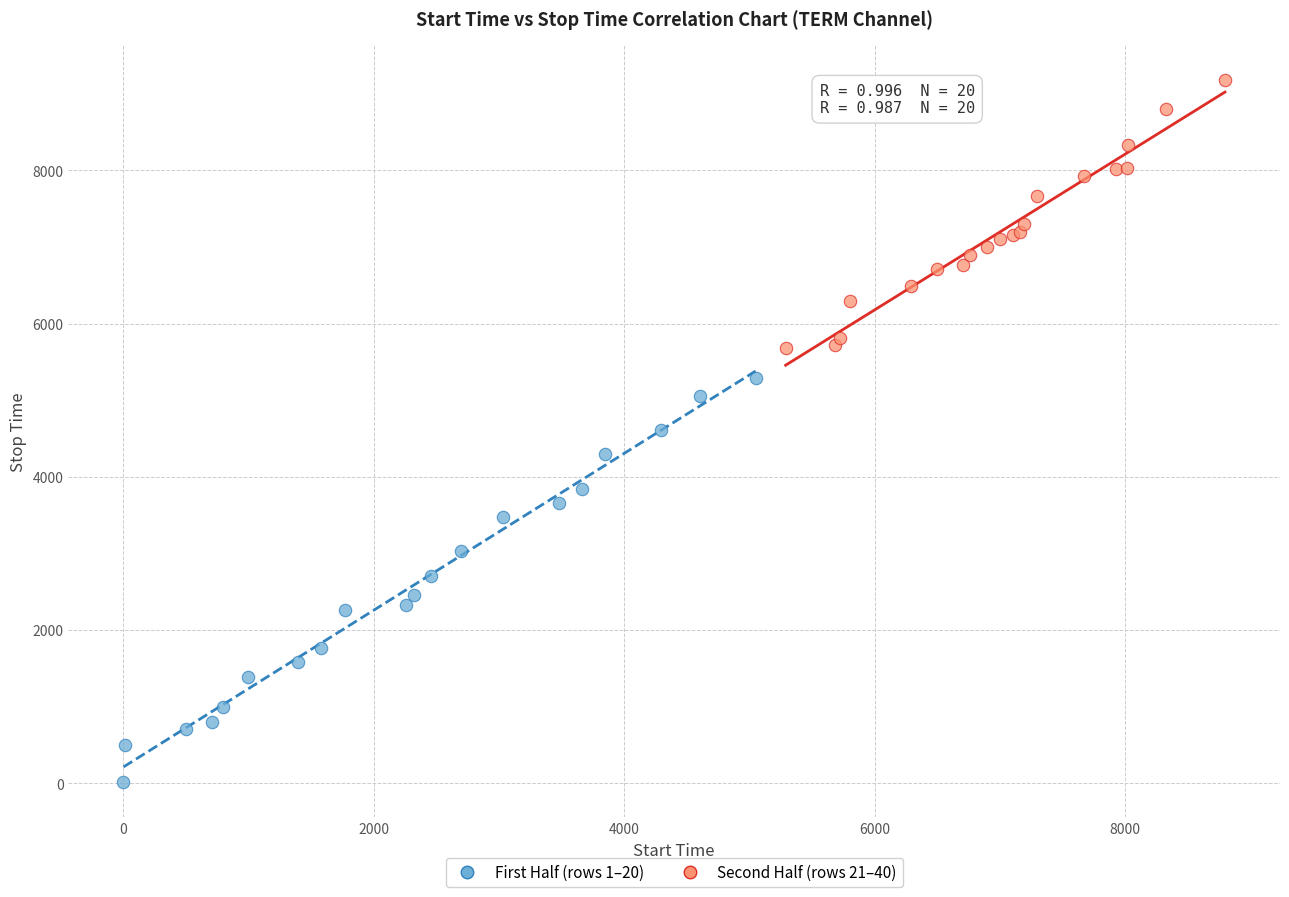

Which series contains the lowest Y value?

First Half (rows 1–20)